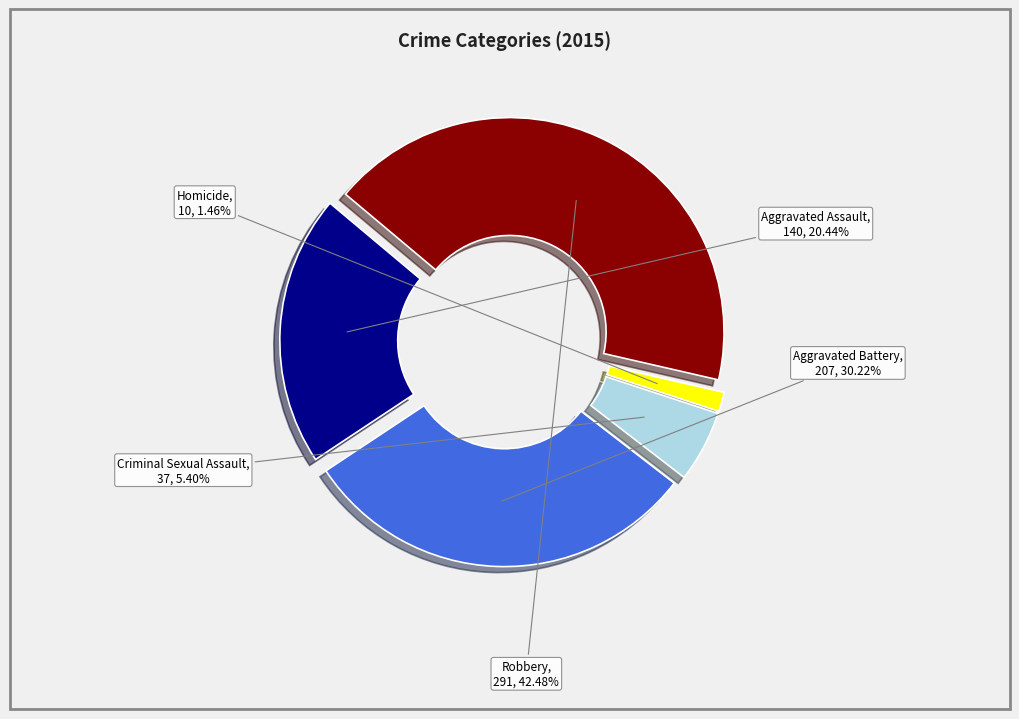

Is there a majority slice in this chart?

No